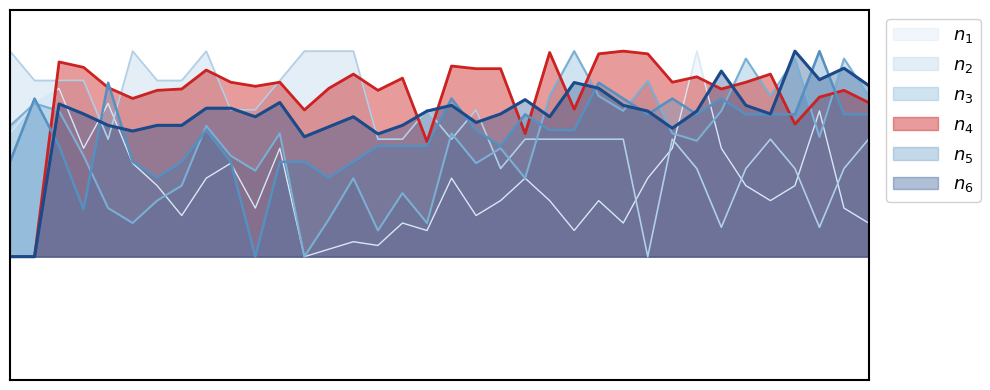

Does the chart have visible grid lines?

No